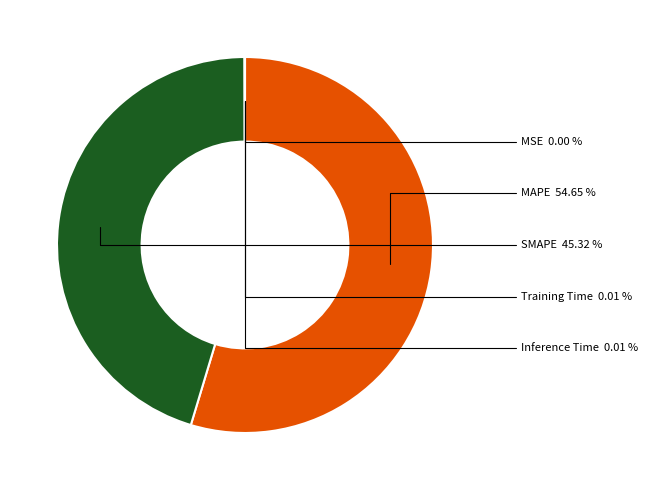

Does any single category account for the majority?

Yes